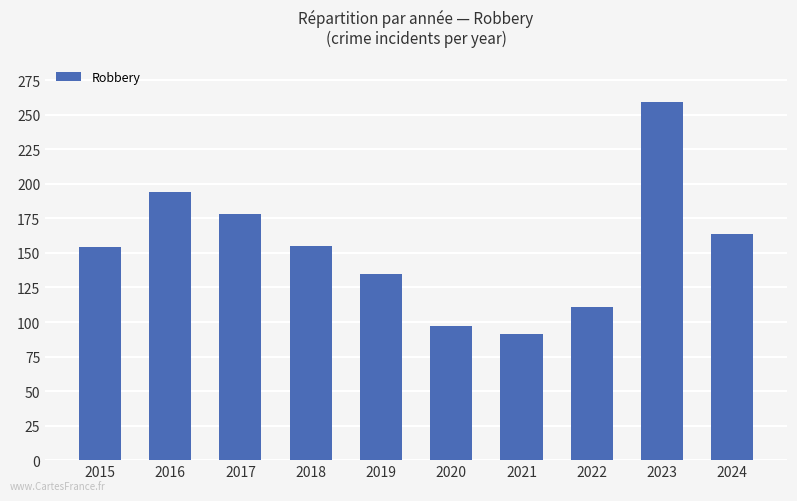

What is the change in value from 2017 to 2018?

-23